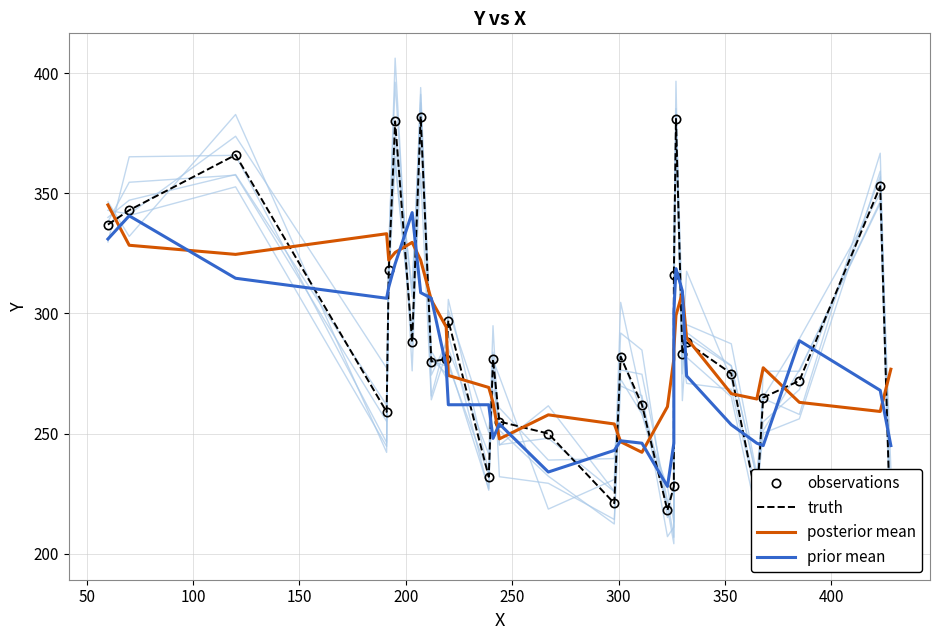

How many times do truth and prior mean cross each other?

19